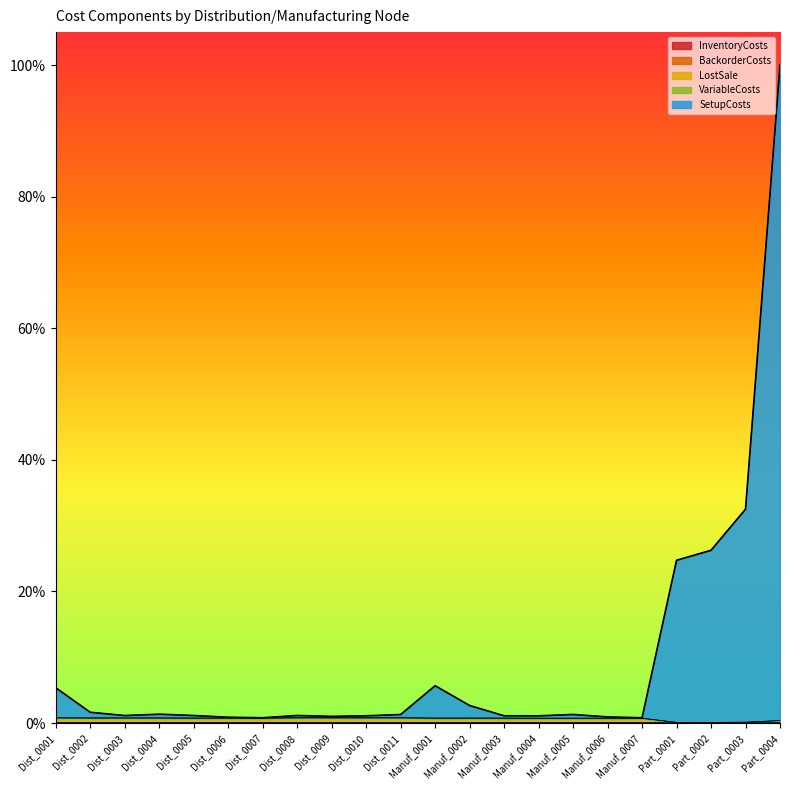

True or false: LostSale and SetupCosts cross at least once.

False